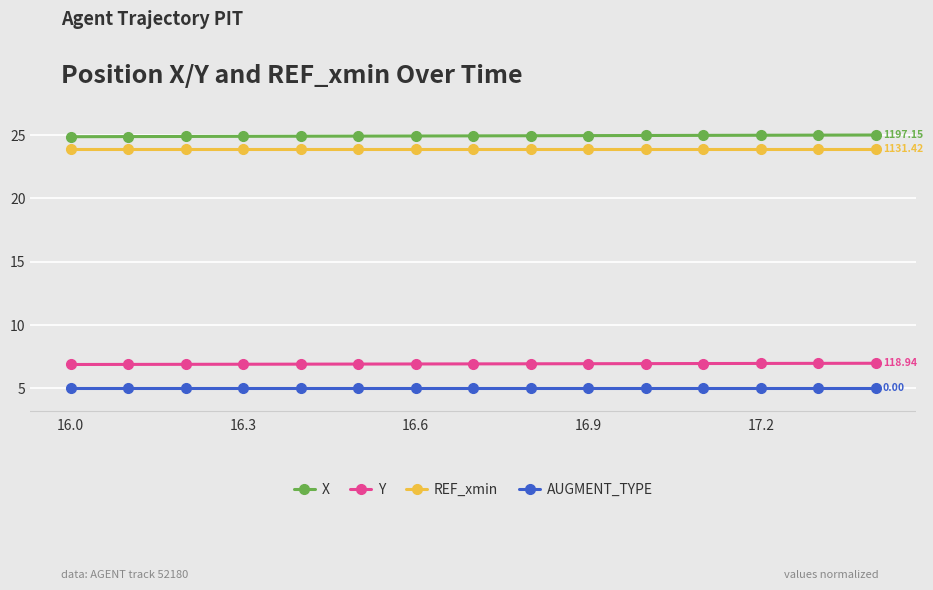

How many distinct data groups are displayed?

4